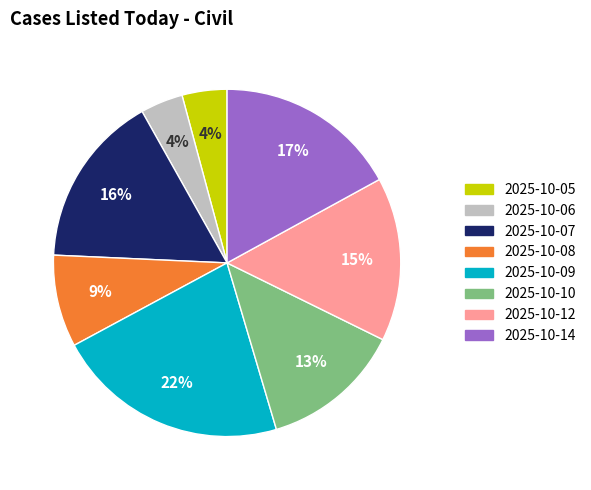

Is 2025-10-06 the majority of the pie?

No